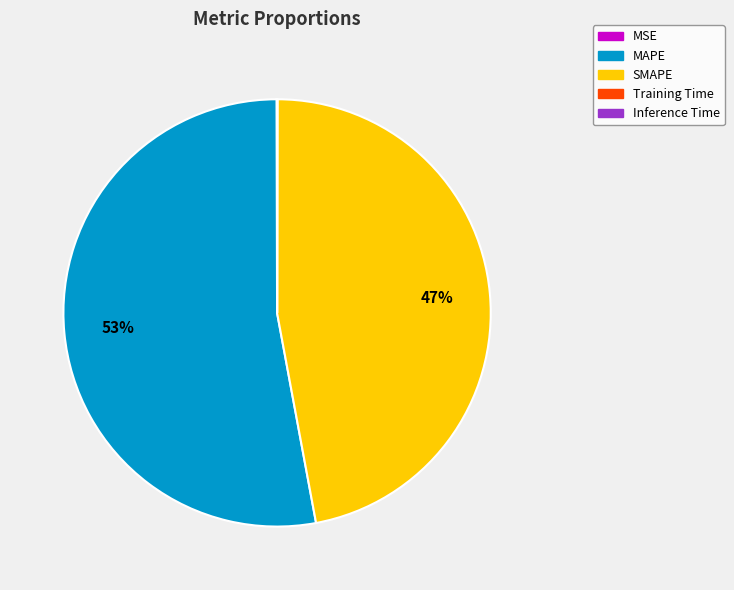

Is it true that MAPE is 53% of the pie?

True